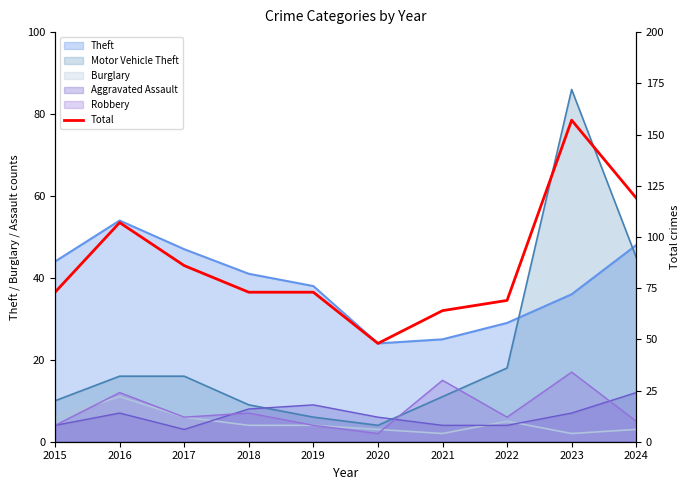

At which category does the data reach its first local peak?

2016